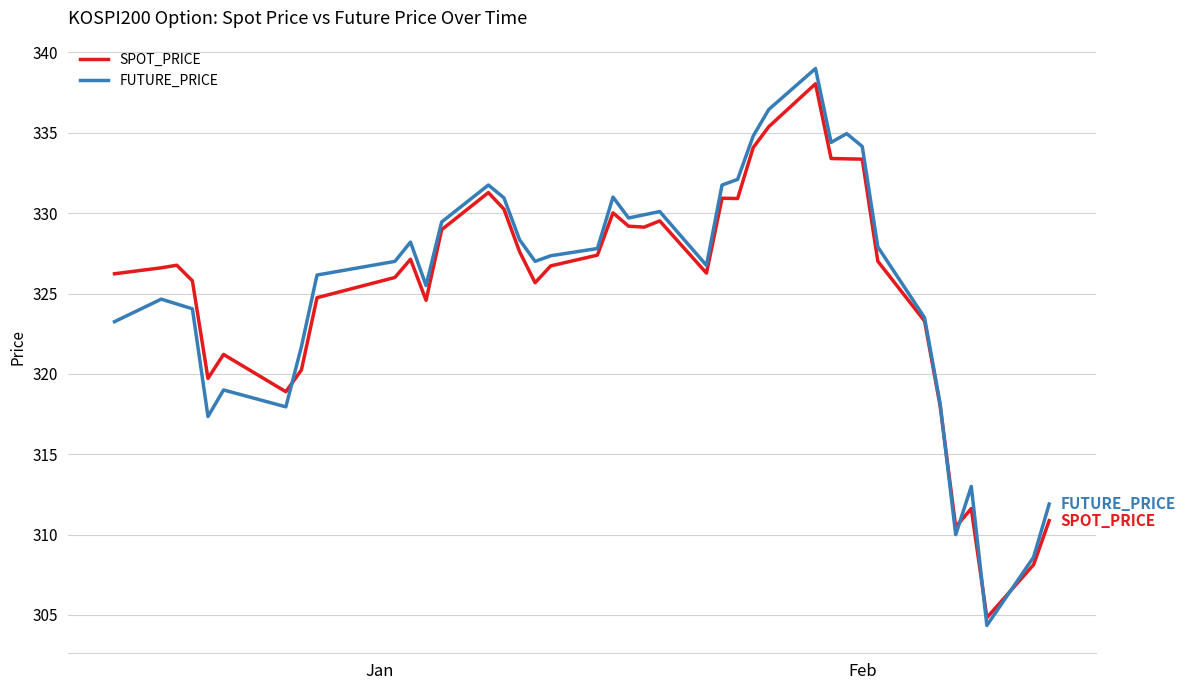

Rank the series by their maximum value, from lowest to highest.

SPOT_PRICE, FUTURE_PRICE